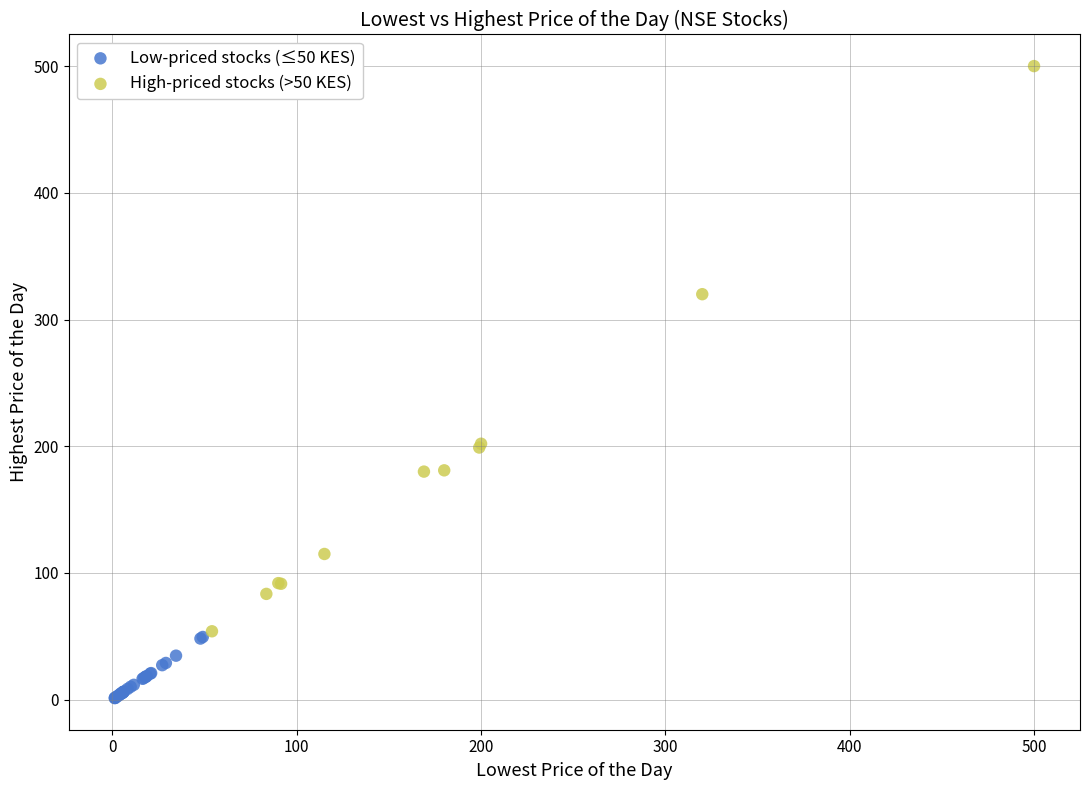

Which series reaches the maximum Y coordinate?

High-priced stocks (>50 KES)